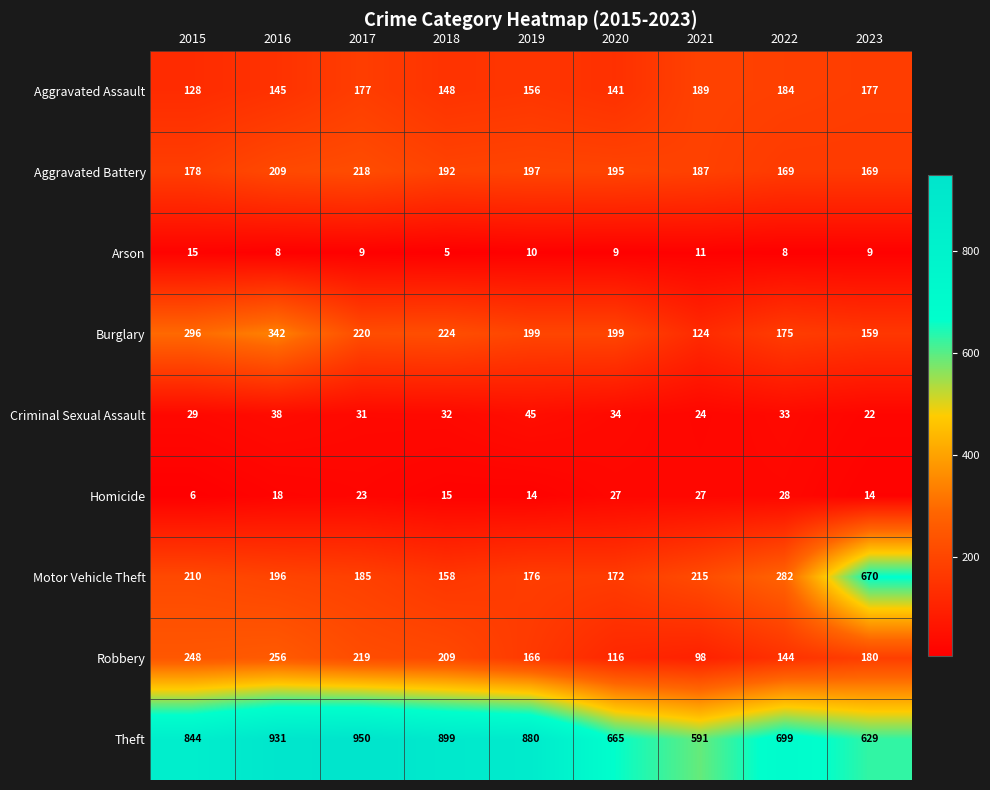

What is the minimum value shown in the chart?

5